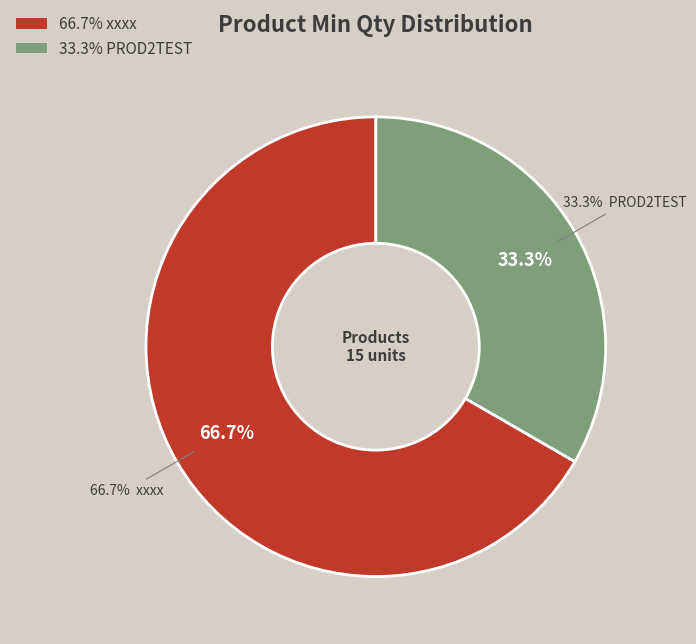

Which slice is the smallest?

PROD2TEST